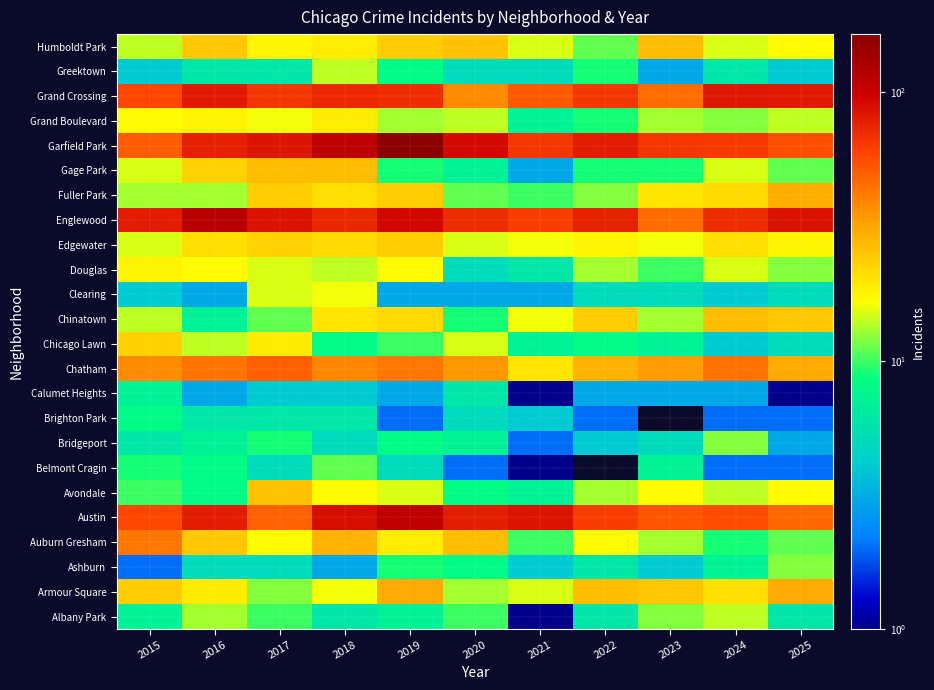

At 2024, list the series in order from smallest to largest.

Belmont Cragin, Brighton Park, Calumet Heights, Chicago Lawn, Clearing, Greektown, Ashburn, Auburn Gresham, Bridgeport, Grand Boulevard, Albany Park, Avondale, Douglas, Gage Park, Humboldt Park, Armour Square, Edgewater, Fuller Park, Chinatown, Chatham, Austin, Garfield Park, Englewood, Grand Crossing